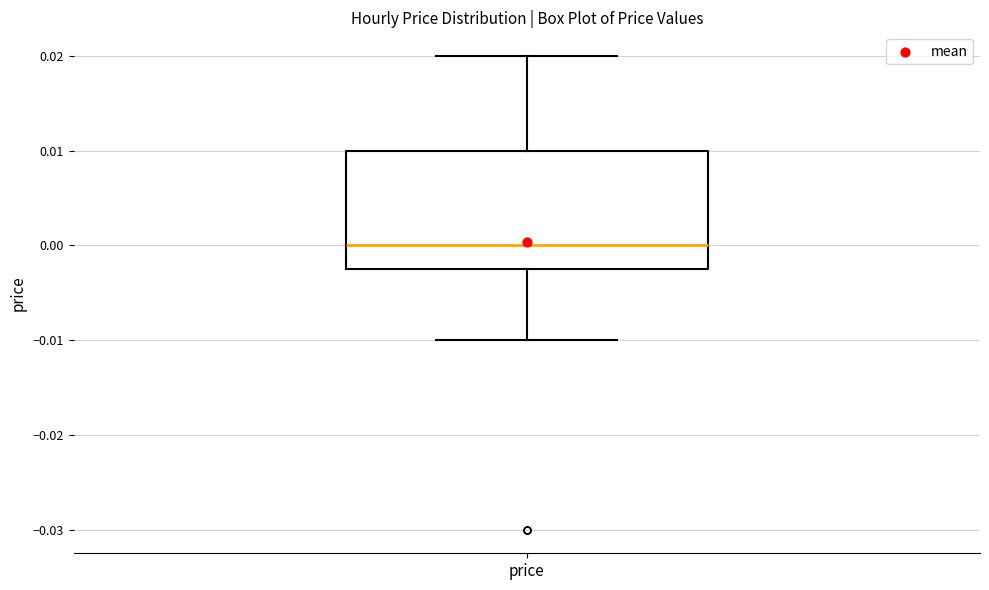

Where is the lower edge of the box for price on the y-axis? The values are not printed on the chart, so give them approximately, as read against the axis.

-0.002